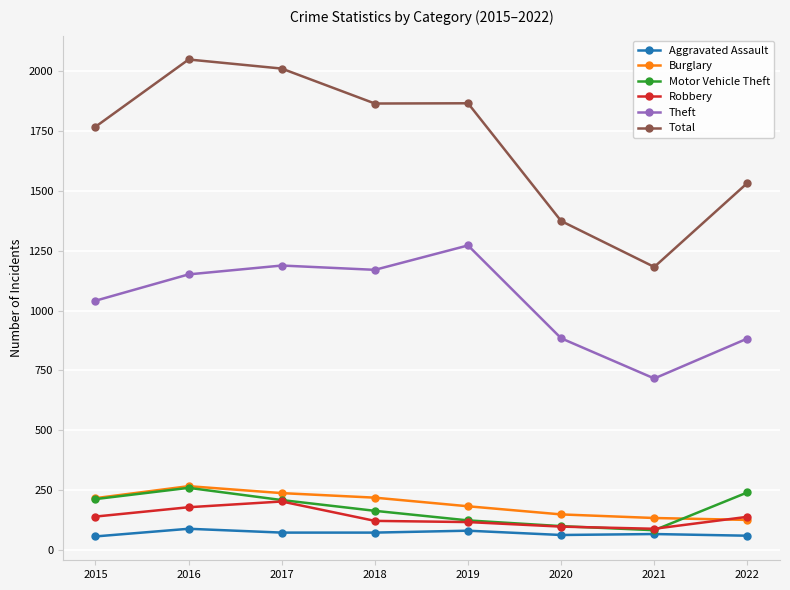

What is the value of the Theft point at the 8th from the left?

883